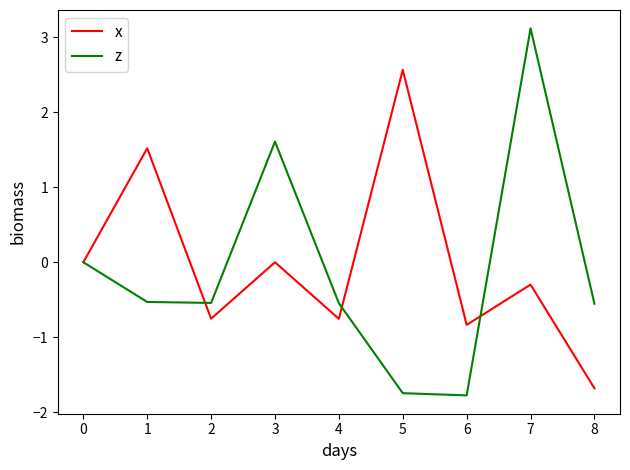

The value of z at 6 is 5.1. True or false?

False